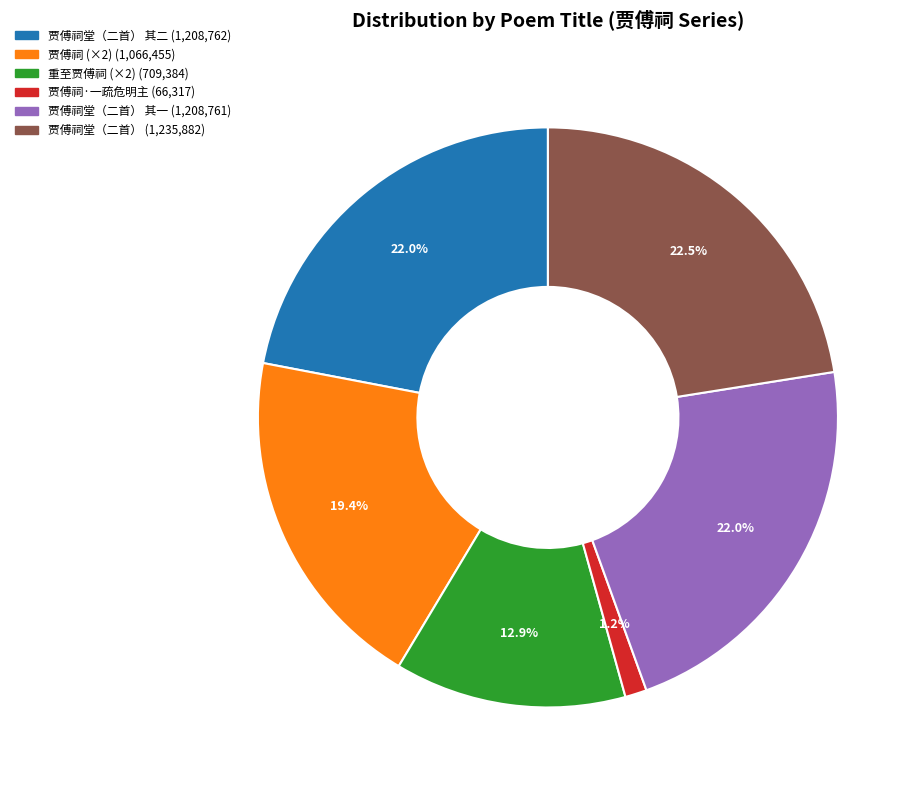

Is there any slice that represents more than half of the pie?

No